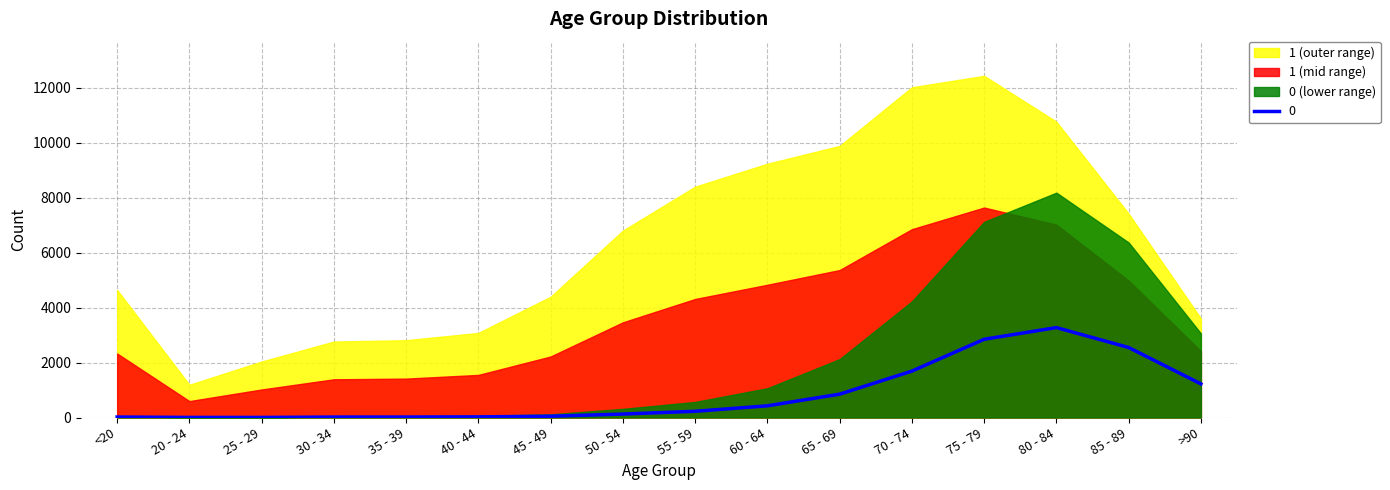

What is the label of the 4th point from the right?

75 - 79